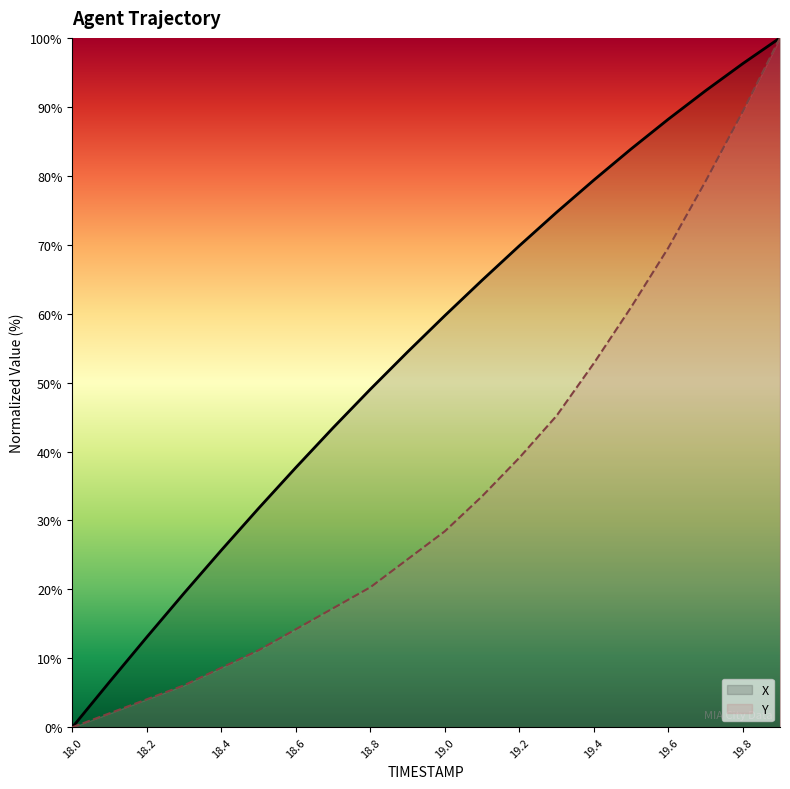

What is the greatest value displayed?

100.0